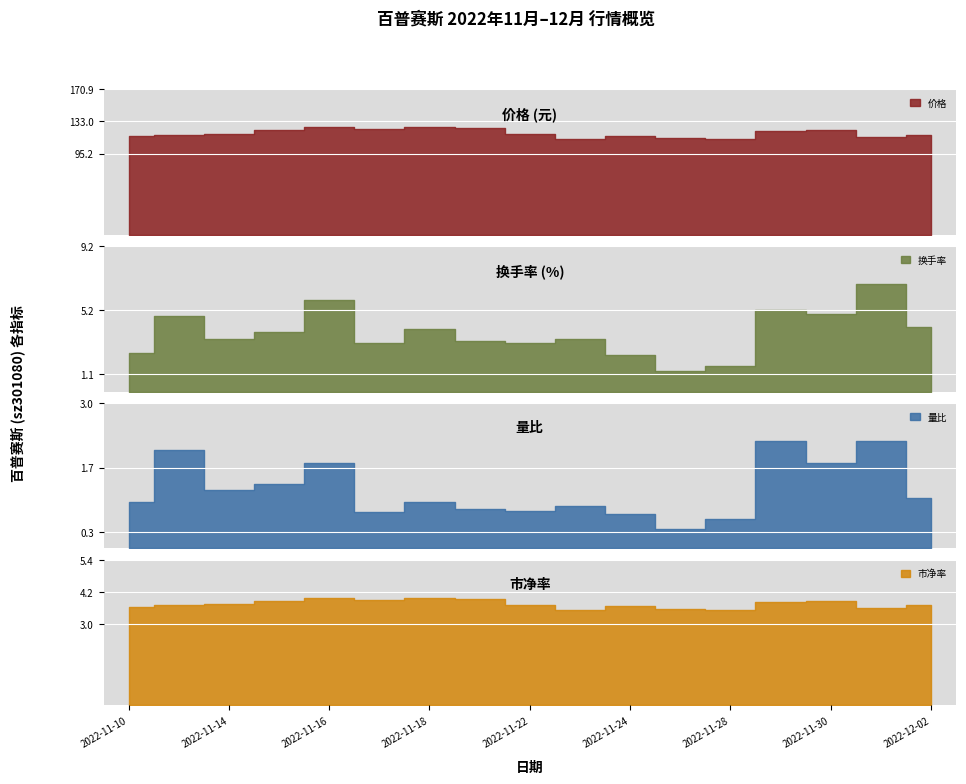

Which category has the lowest value across all series?

2022-11-25